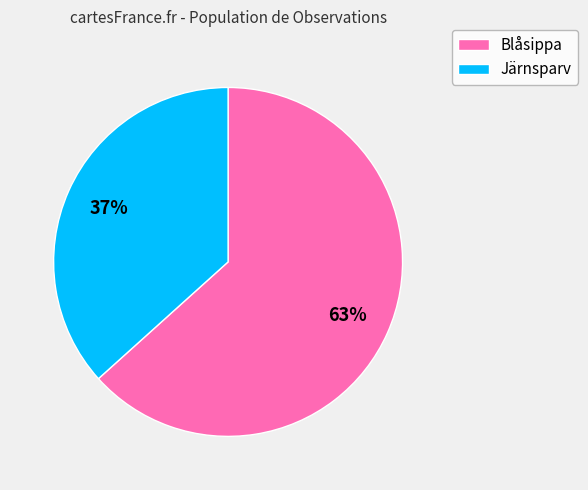

To the nearest percent, what is the average slice percentage?

50%